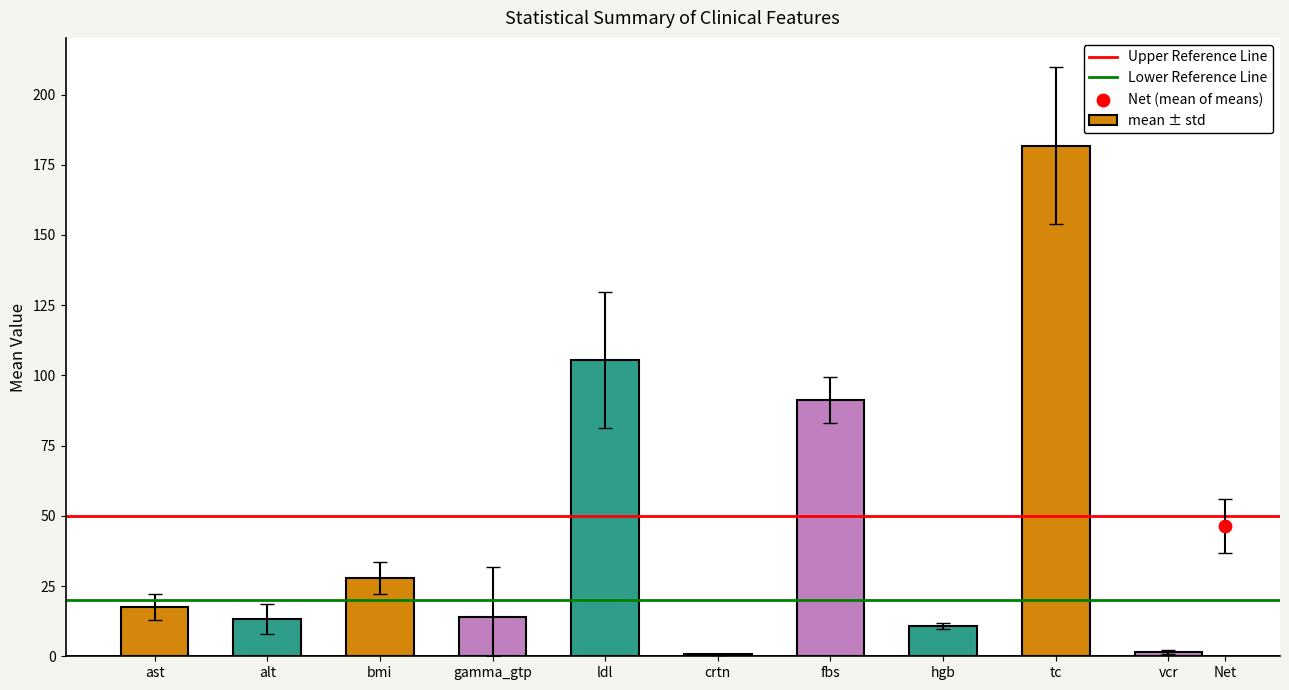

True or false: mean ± std has a value of 17.6 at ast.

True